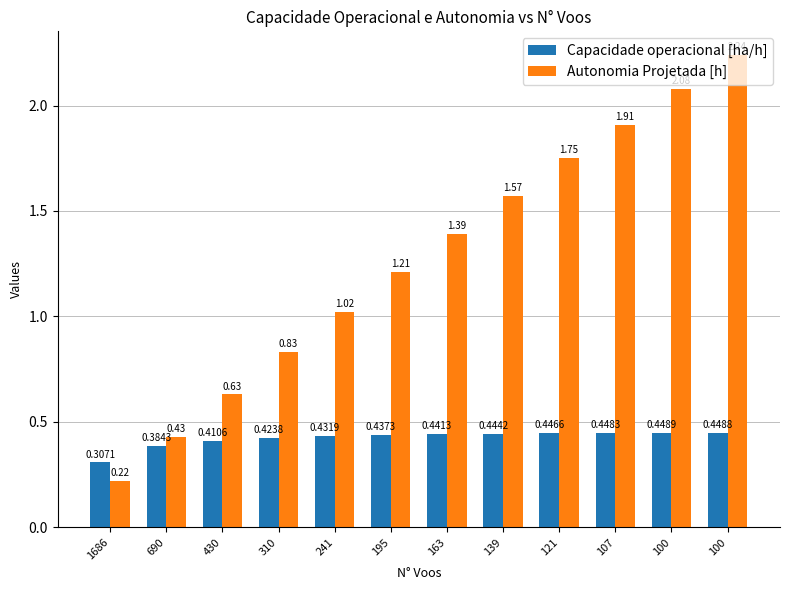

What is the approximate value of Autonomia Projetada [h] at 107?

1.9